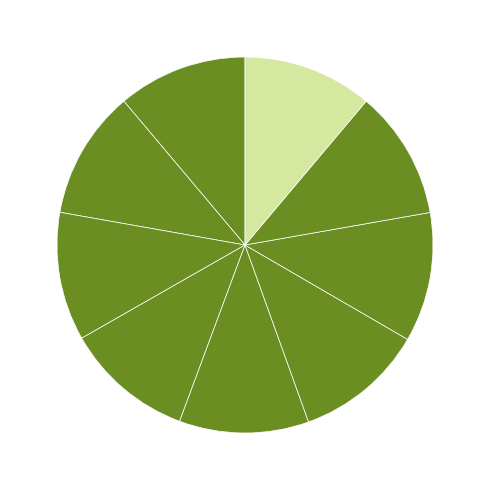

How many segments does this pie chart have?

9